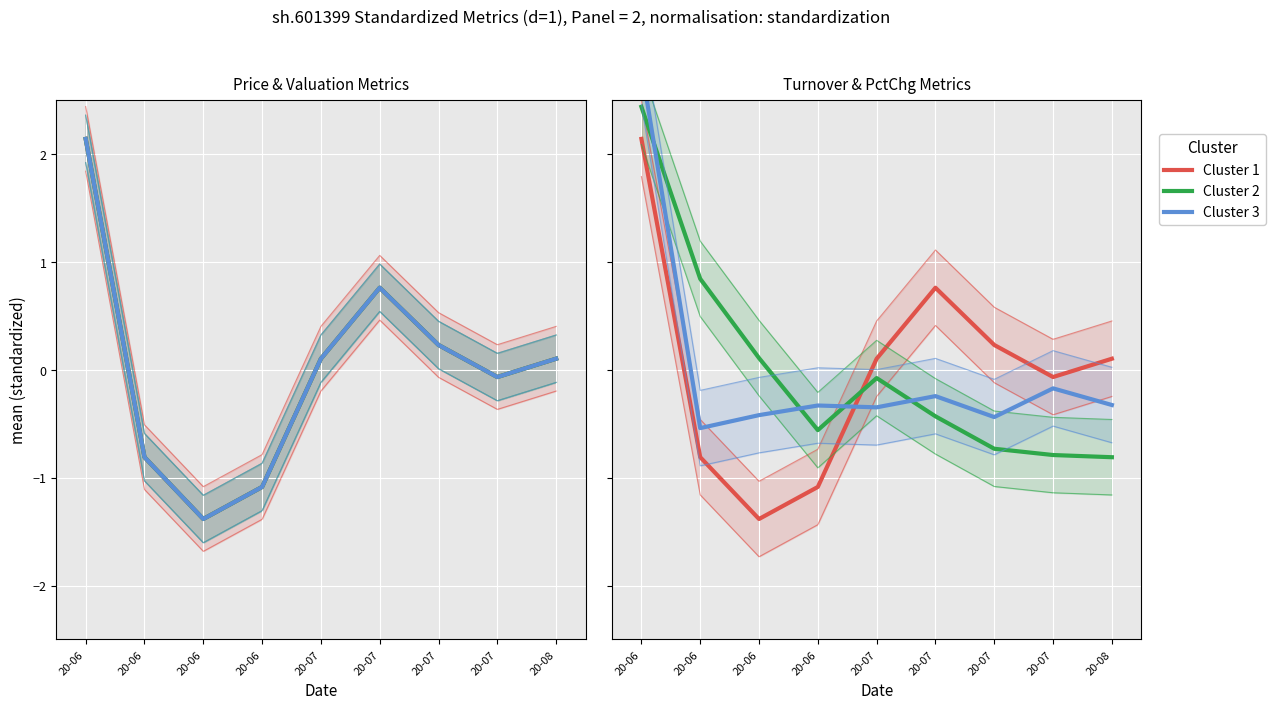

Between 20-06 and 20-07, which series saw the biggest shift?

pctChg (Cluster 3)